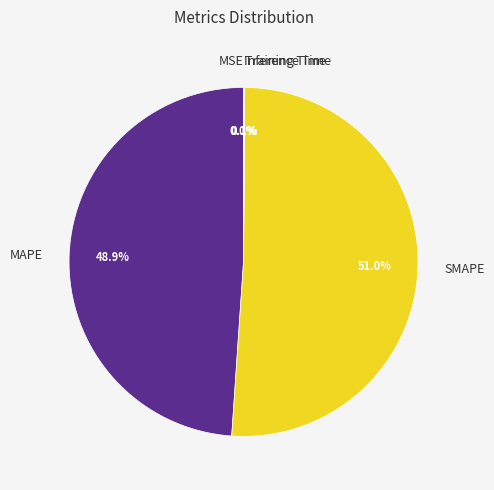

Which category has the biggest portion of the pie?

SMAPE